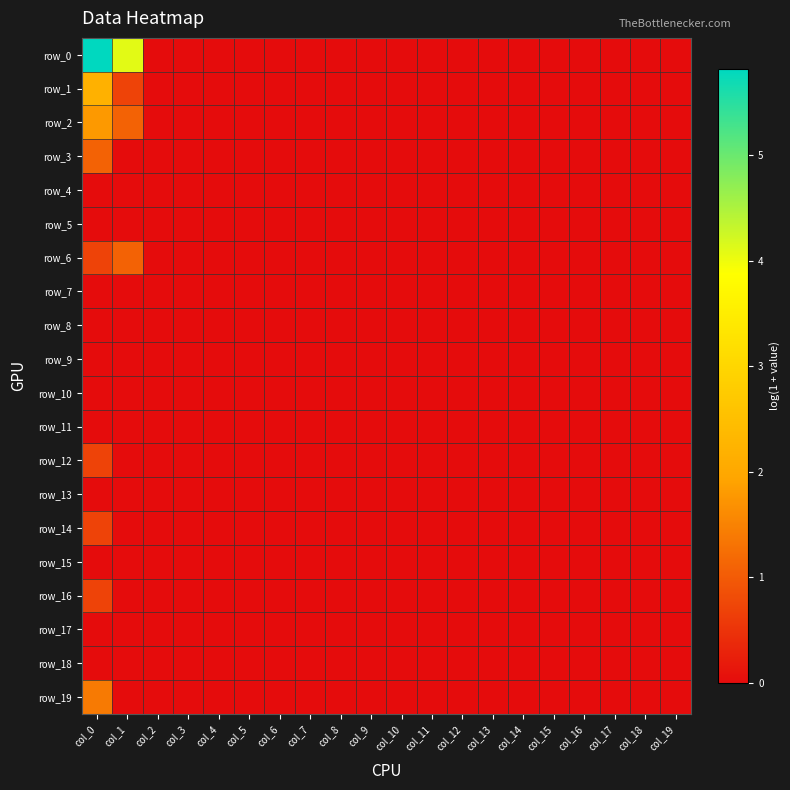

Count the number of categories in the chart.

20